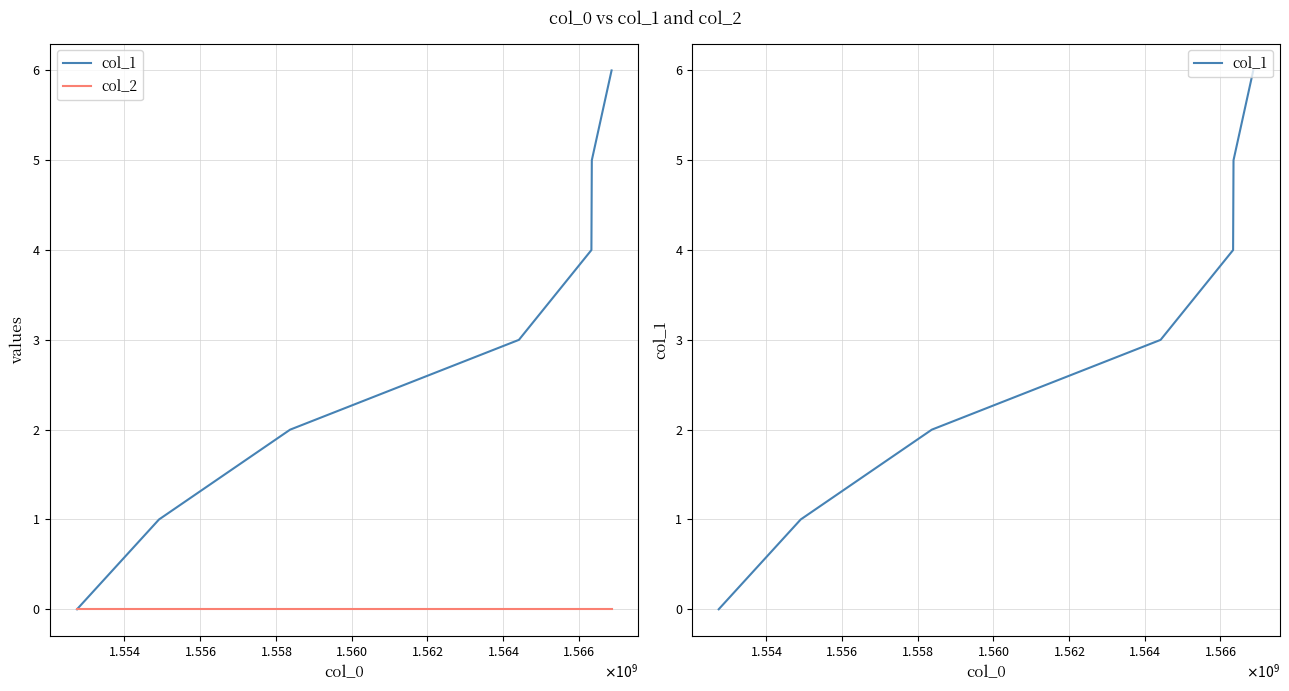

Rank the series at $\mathdefault{1.562}$ from lowest to highest value.

col_2, col_1